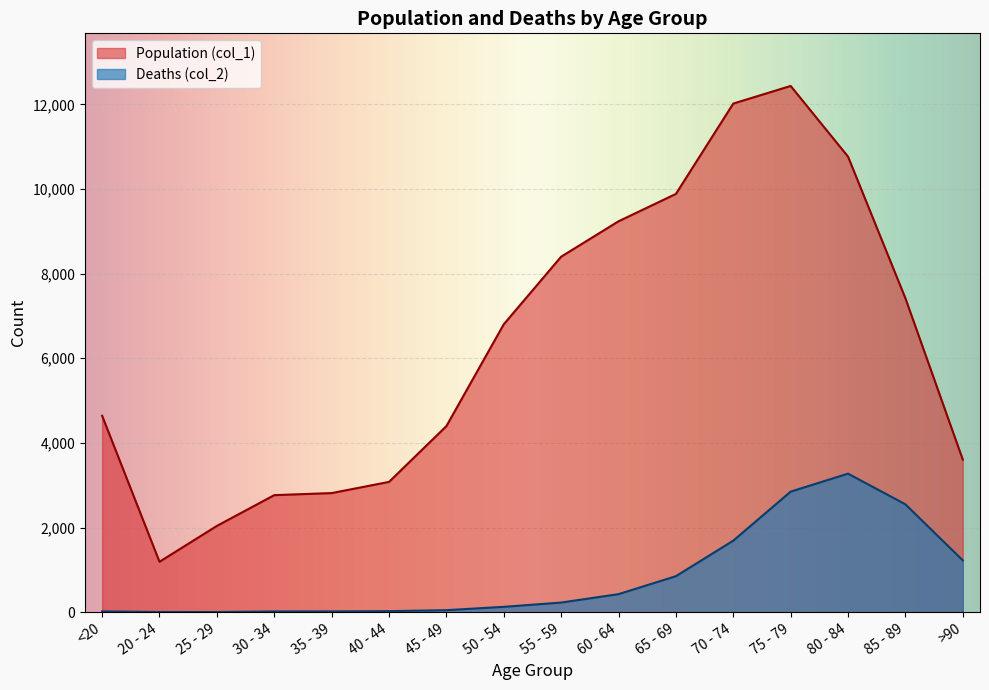

What is the minimum value for Deaths (col_2)?

3